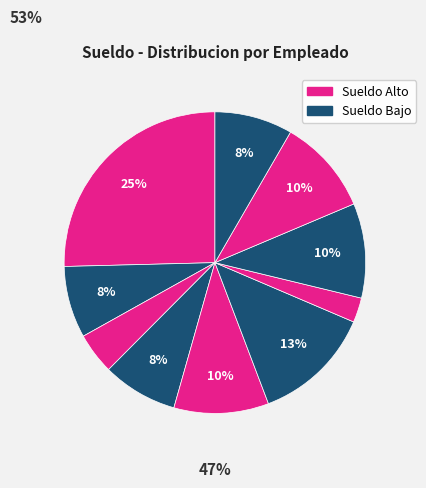

How many segments does this pie chart have?

10